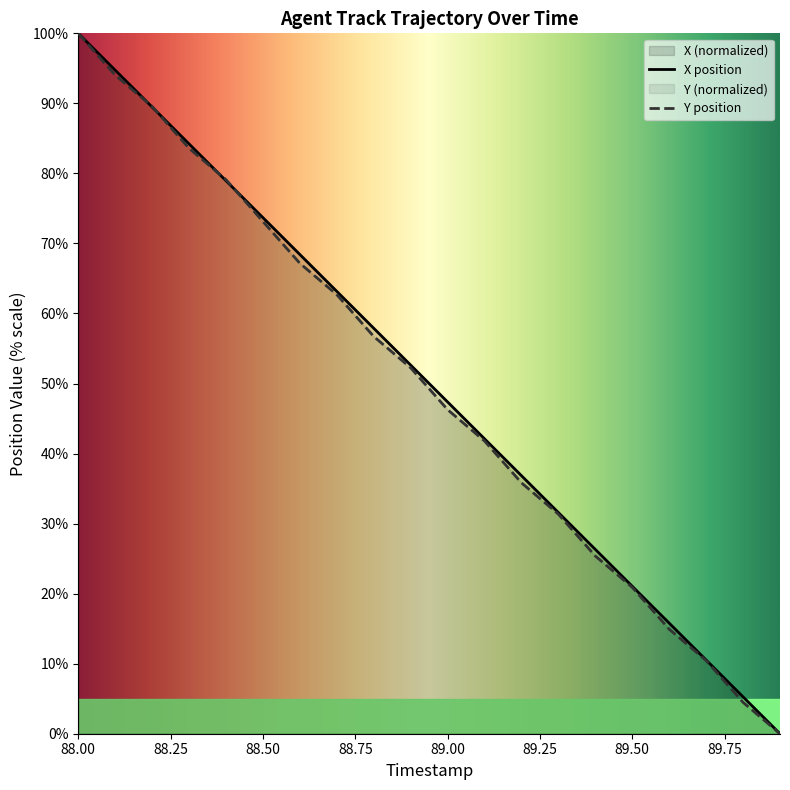

Rank the series by their maximum value, from highest to lowest.

X, Y